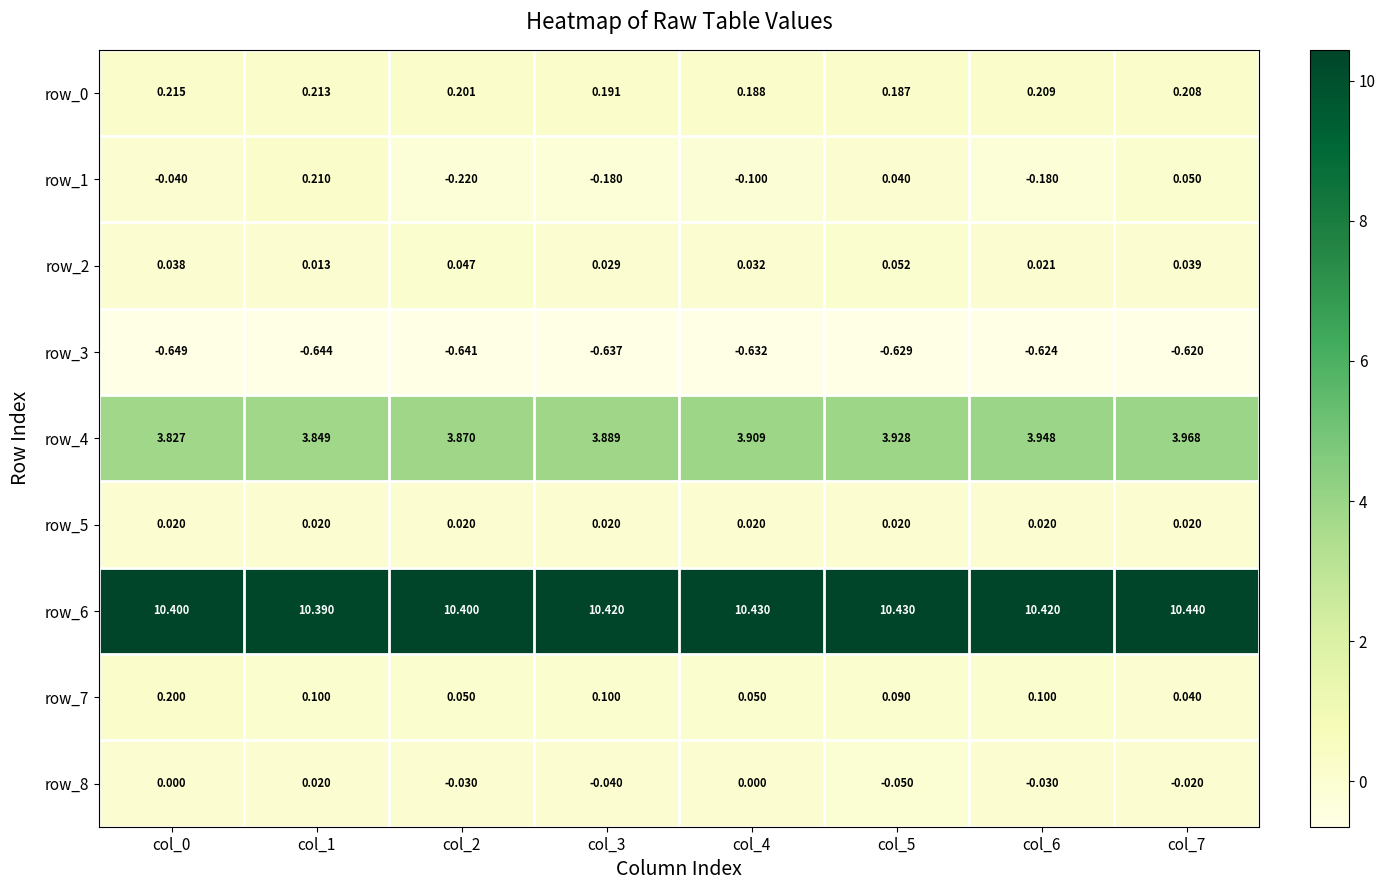

Reading left to right, extract all data points from this chart.

row_0: 0.2	0.2	0.2	0.2	0.2	0.2	0.2	0.2
row_1: -0.0	0.2	-0.2	-0.2	-0.1	0.0	-0.2	0.1
row_2: 0.0	0.0	0.0	0.0	0.0	0.1	0.0	0.0
row_3: -0.6	-0.6	-0.6	-0.6	-0.6	-0.6	-0.6	-0.6
row_4: 3.8	3.8	3.9	3.9	3.9	3.9	3.9	4.0
row_5: 0.0	0.0	0.0	0.0	0.0	0.0	0.0	0.0
row_6: 10.4	10.4	10.4	10.4	10.4	10.4	10.4	10.4
row_7: 0.2	0.1	0.1	0.1	0.1	0.1	0.1	0.0
row_8: 0.0	0.0	-0.0	-0.0	0.0	-0.1	-0.0	-0.0